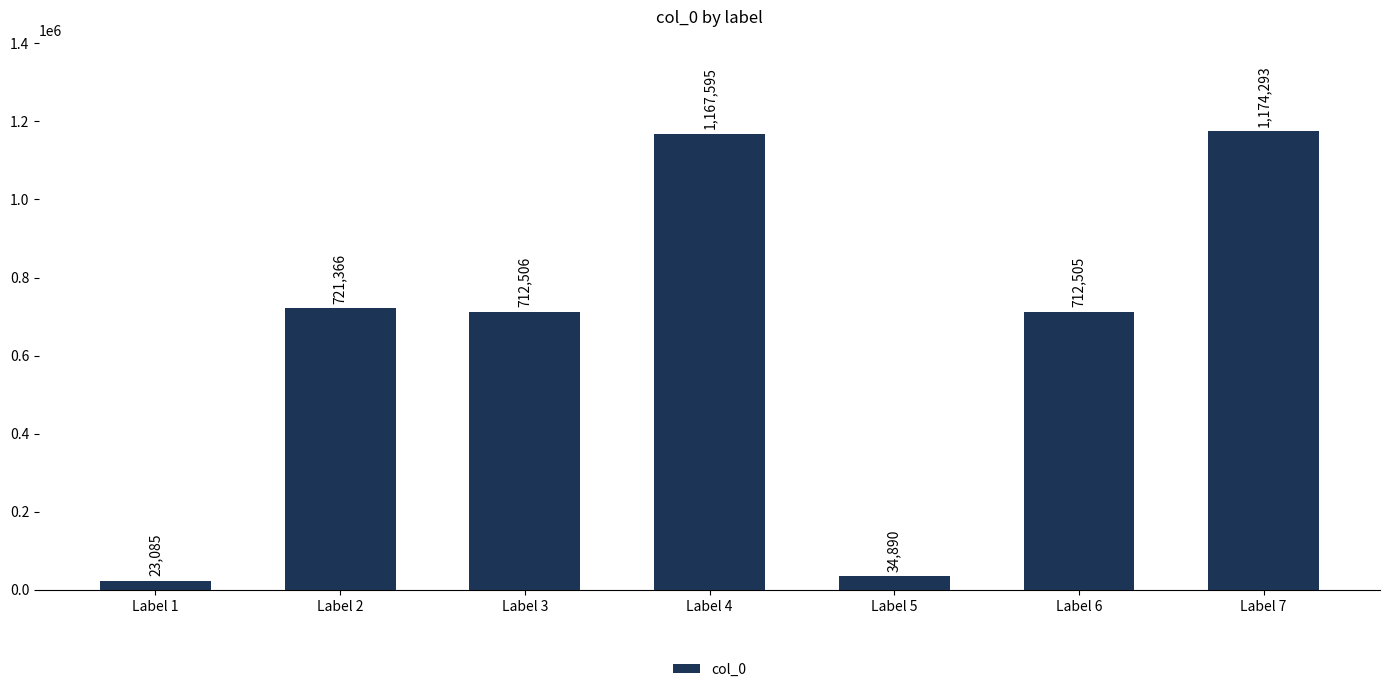

Between Label 5 and Label 2, which is larger?

Label 2